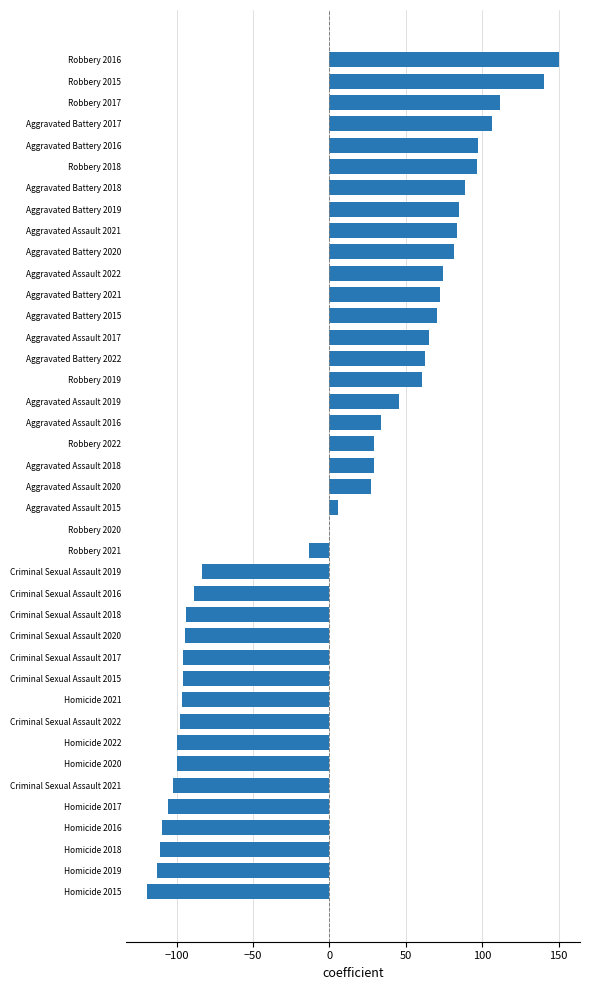

At which category does the chart reach its peak across all series?

Robbery 2016